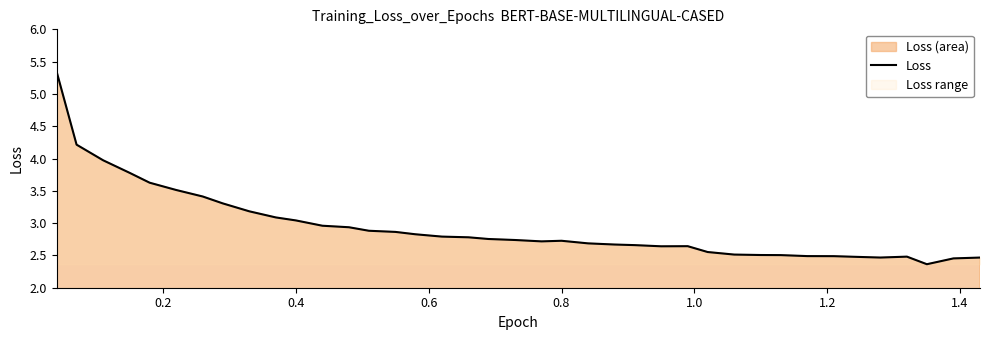

True or false: the data shows 4.6 at 0.8.

False